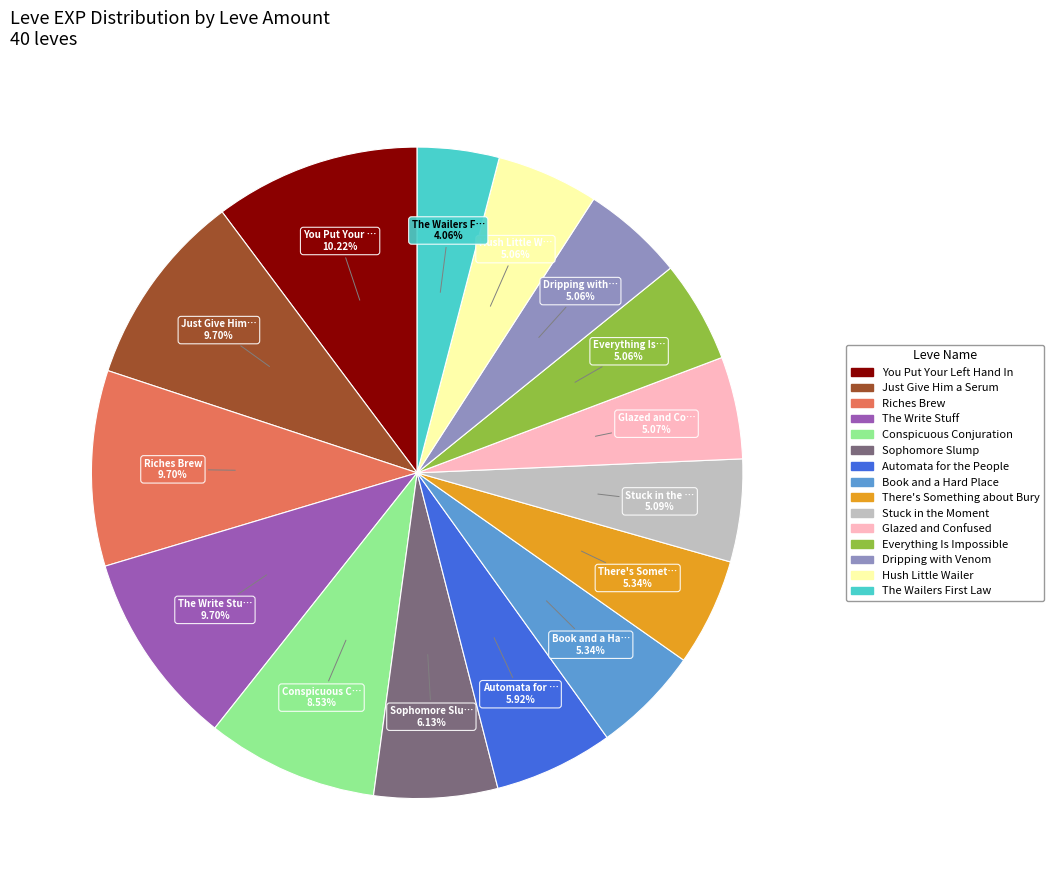

Is there a majority slice in this chart?

No